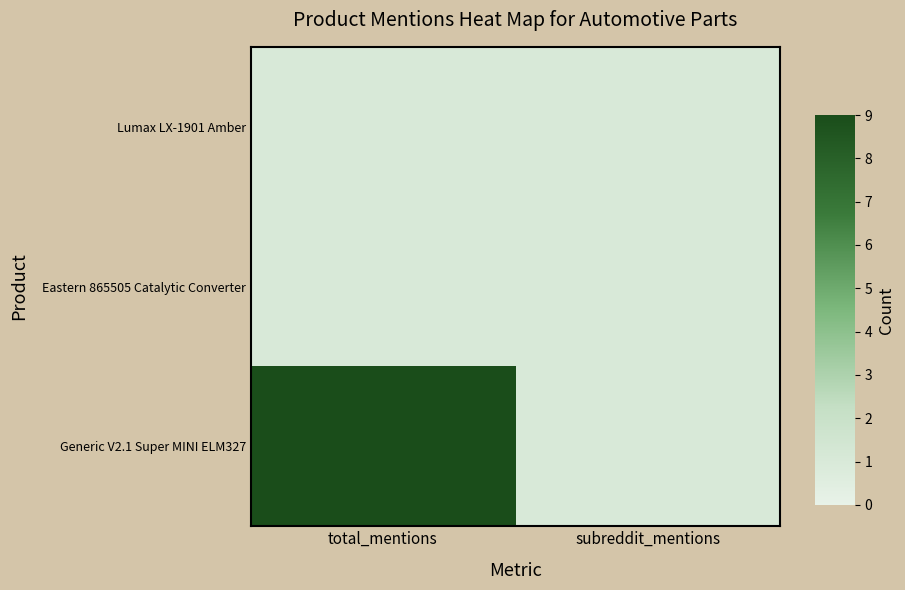

What is the sum of the Eastern 865505 Catalytic Converter values at total_mentions and subreddit_mentions?

2